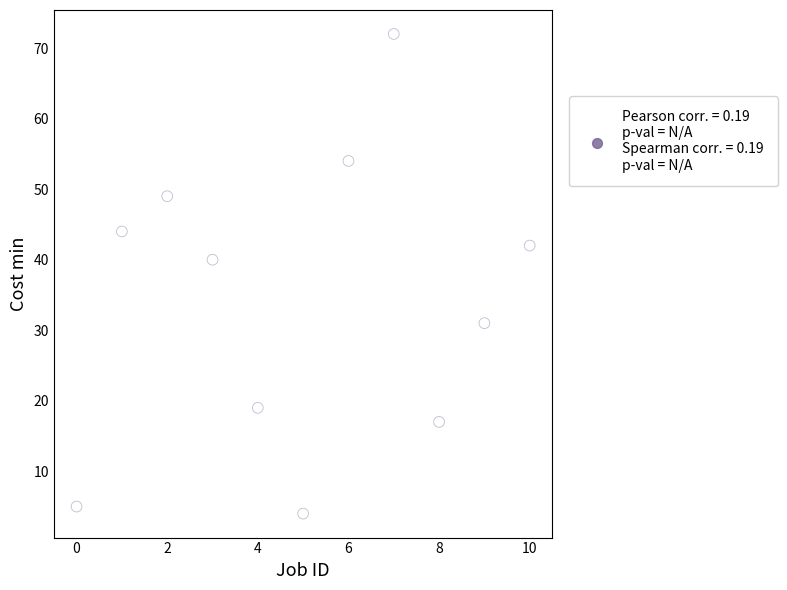

What is the average Y value?

34